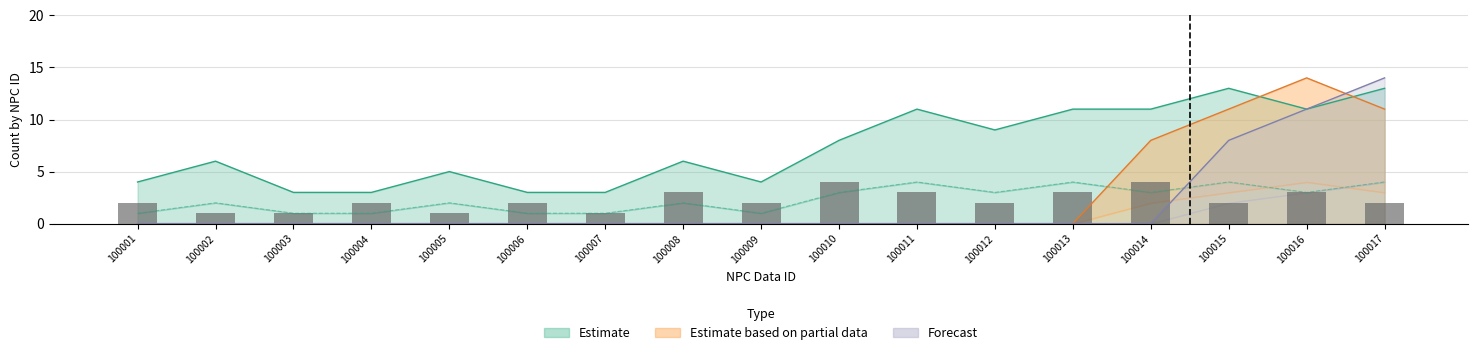

What is the average value of the Estimate based on partial data series?

3